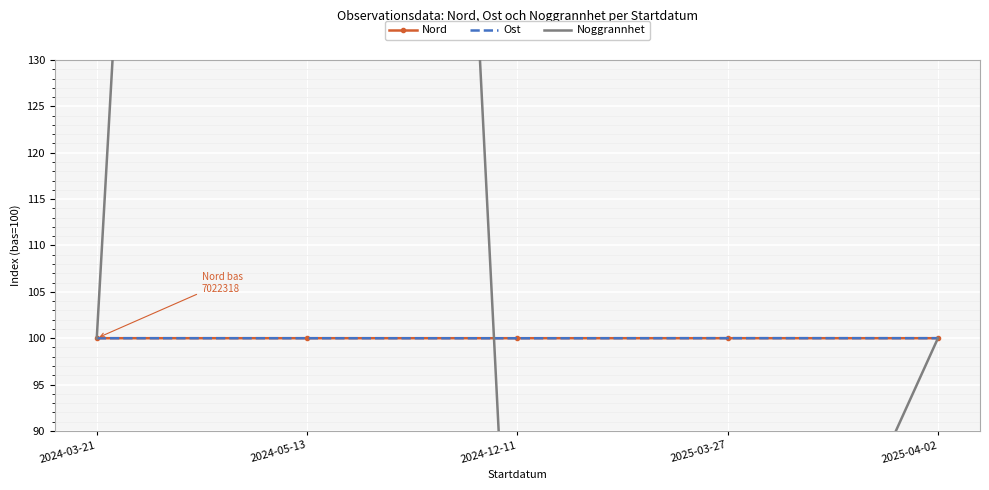

Which has a higher value, 2025-04-02 or 2024-12-11?

2024-12-11